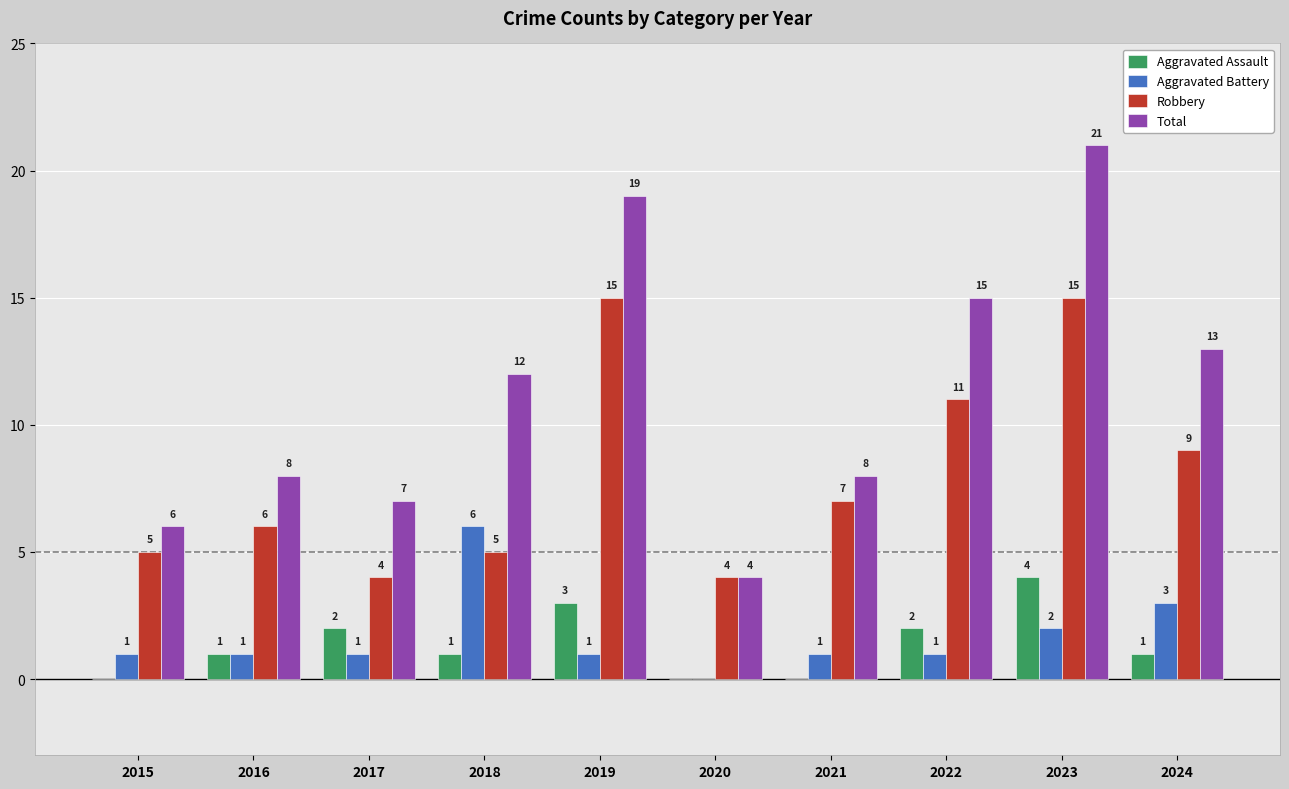

What is the spread (max minus min) of values at 2023?

19